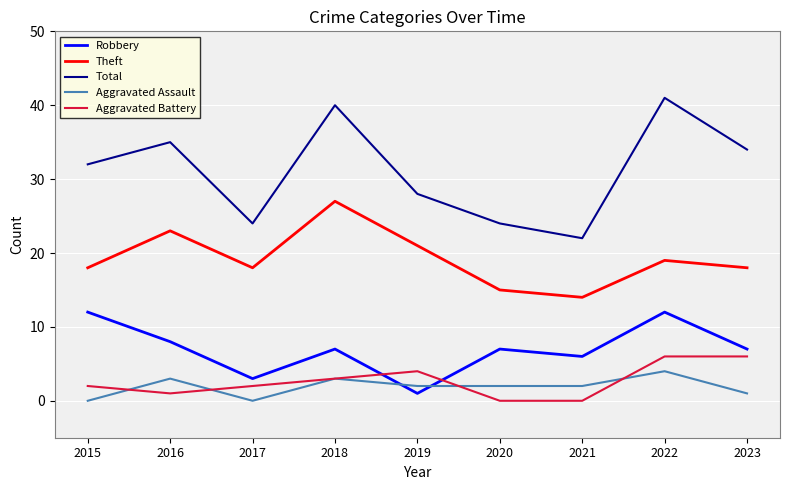

At which category does Theft reach its first local peak?

2016